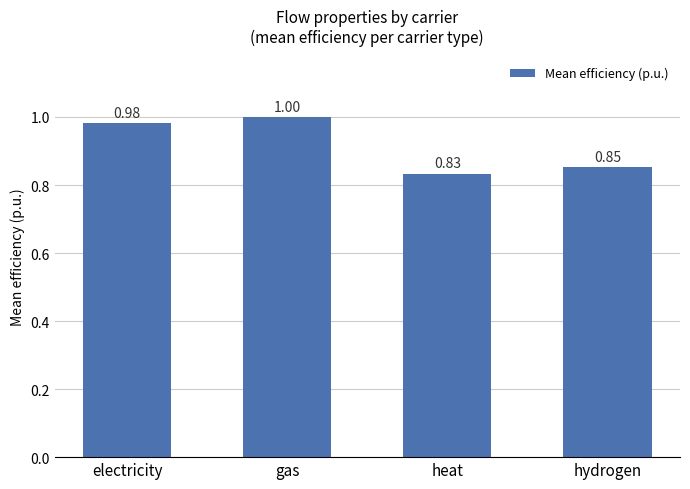

How many distinct data groups are displayed?

1